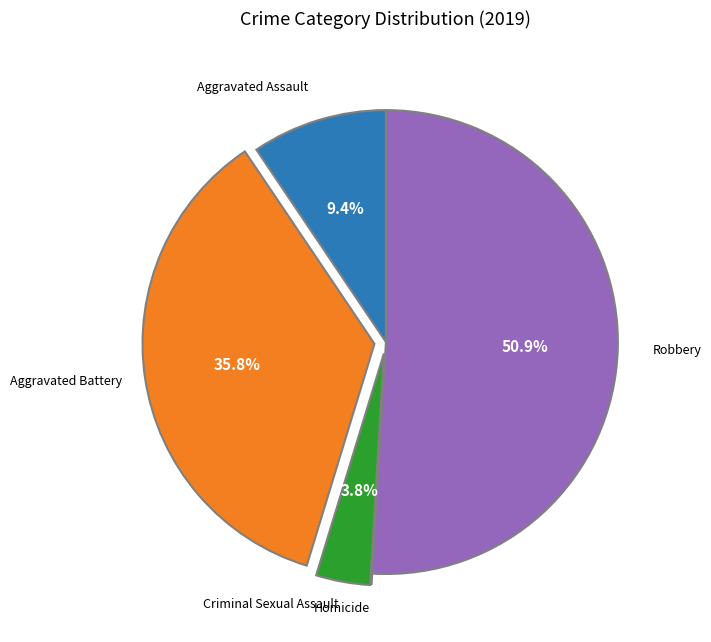

To the nearest percent, what portion does Aggravated Assault represent?

9%